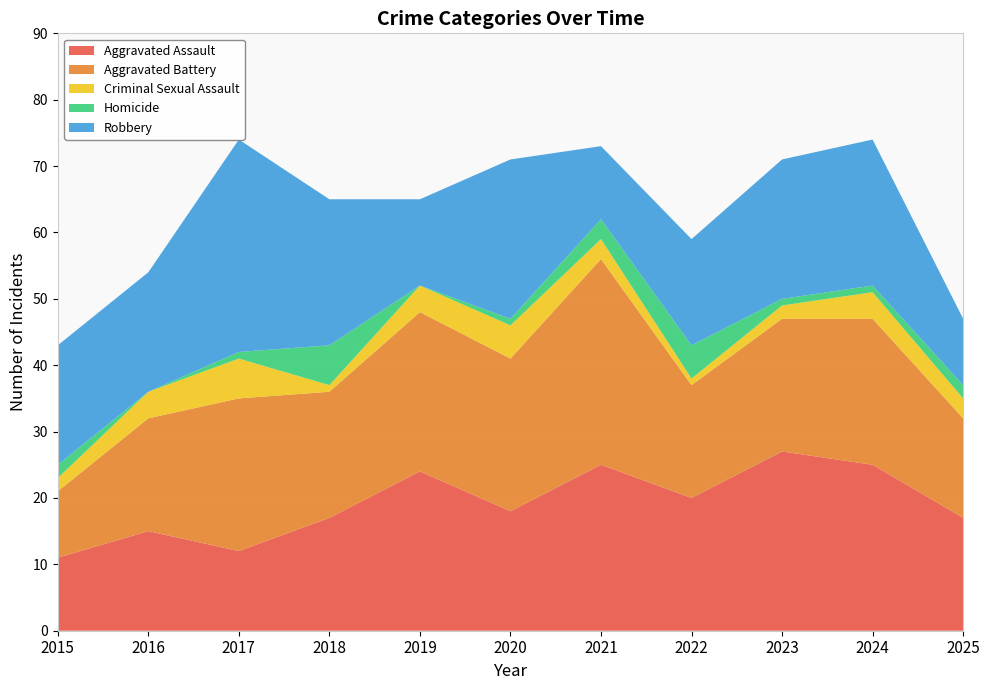

Reading left to right, extract all data points from this chart.

Aggravated Assault: 2015=11	2016=15	2017=12	2018=17	2019=24	2020=18	2021=25	2022=20	2023=27	2024=25	2025=17
Aggravated Battery: 2015=10	2016=17	2017=23	2018=19	2019=24	2020=23	2021=31	2022=17	2023=20	2024=22	2025=15
Criminal Sexual Assault: 2015=2	2016=4	2017=6	2018=1	2019=4	2020=5	2021=3	2022=1	2023=2	2024=4	2025=3
Homicide: 2015=2	2016=0	2017=1	2018=6	2019=0	2020=1	2021=3	2022=5	2023=1	2024=1	2025=2
Robbery: 2015=18	2016=18	2017=32	2018=22	2019=13	2020=24	2021=11	2022=16	2023=21	2024=22	2025=10